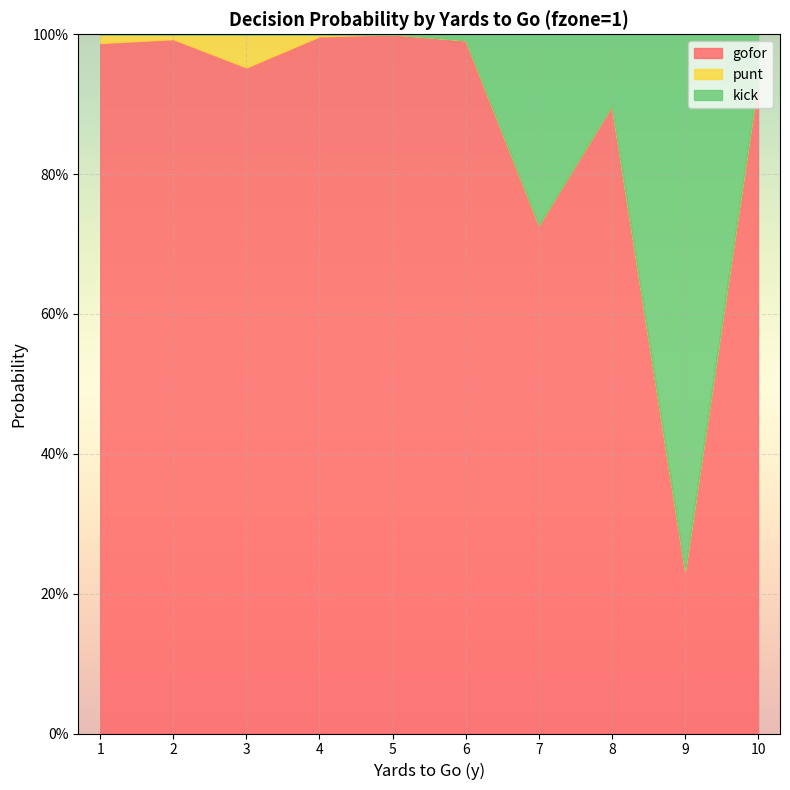

In gofor, how many points are higher than both neighbors (excluding endpoints)?

3